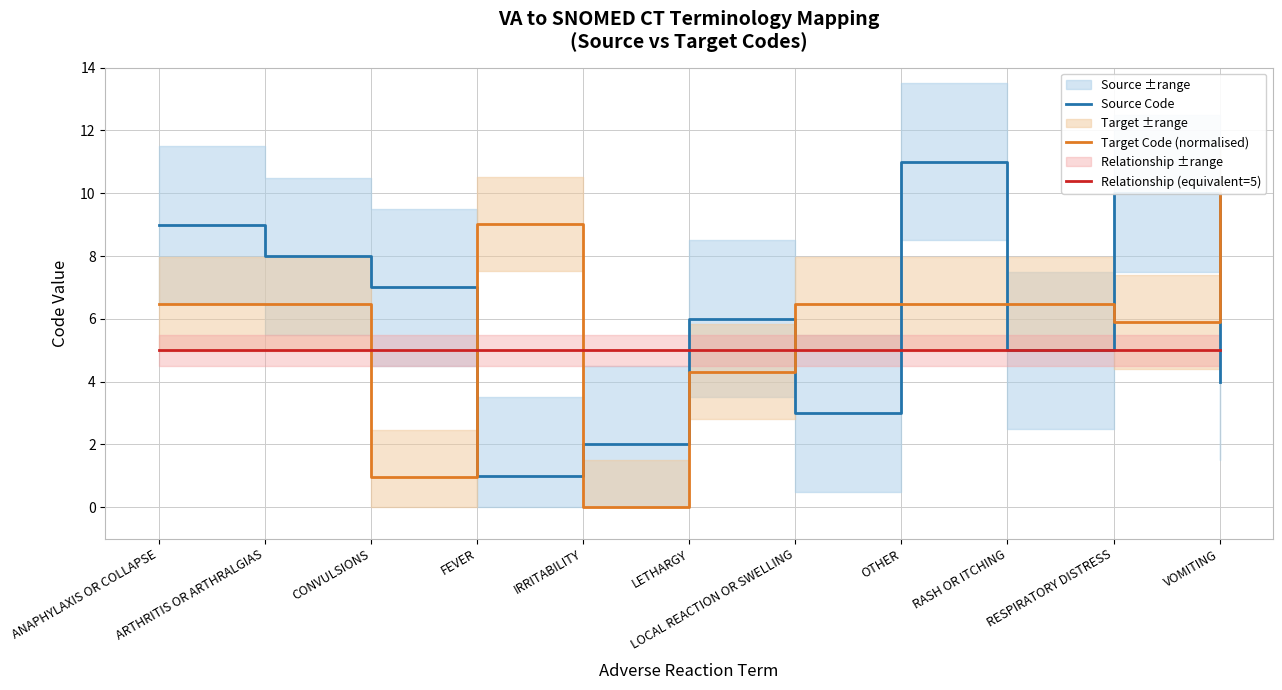

What is the value of the Relationship (equivalent=5) point at the 11th from the left?

5.0